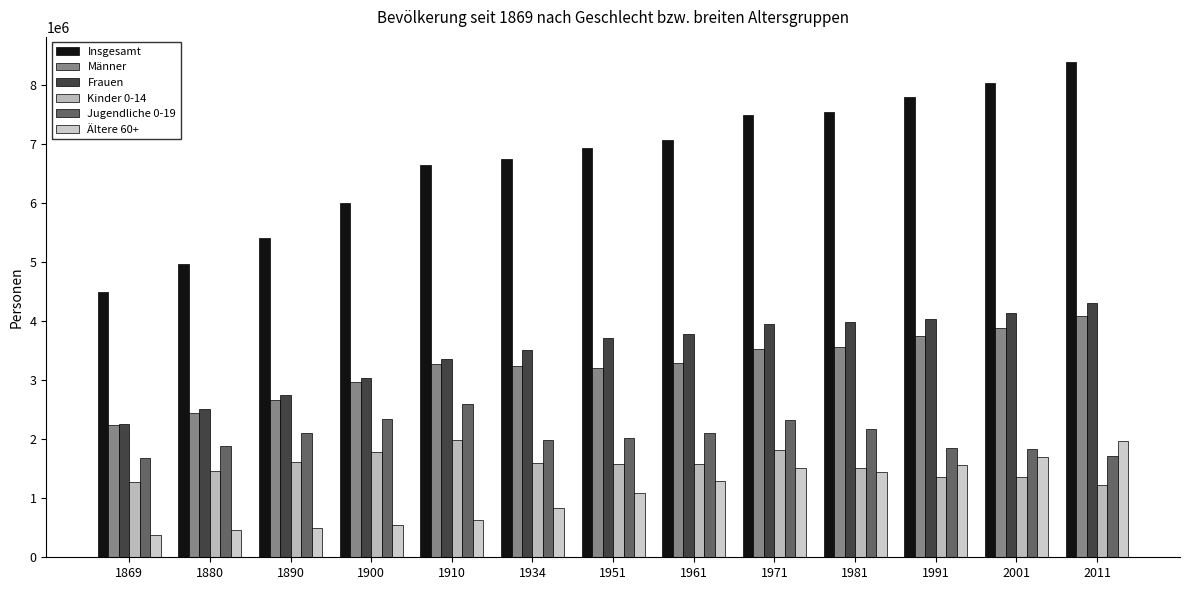

Between 1880 and 1910, which series saw the biggest shift?

Insgesamt